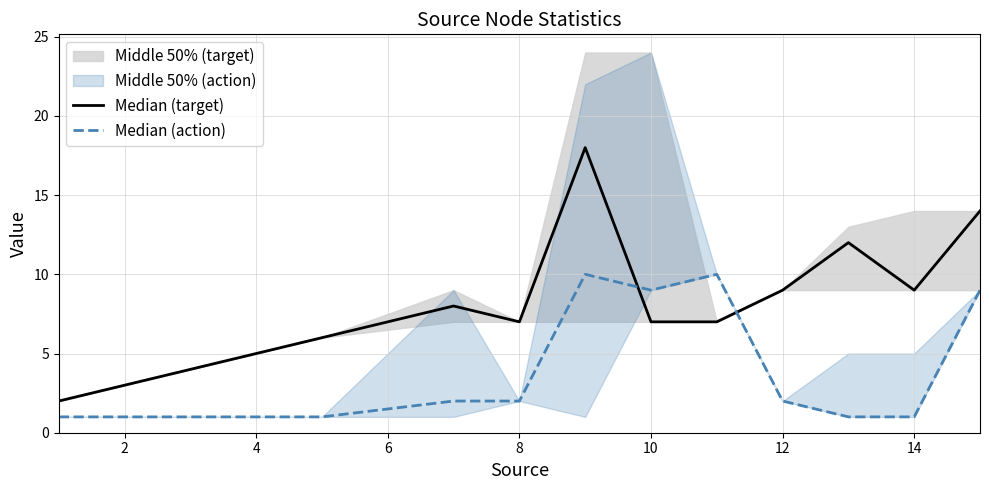

What is the value of the Median (action) point at the 2nd from the left?

1